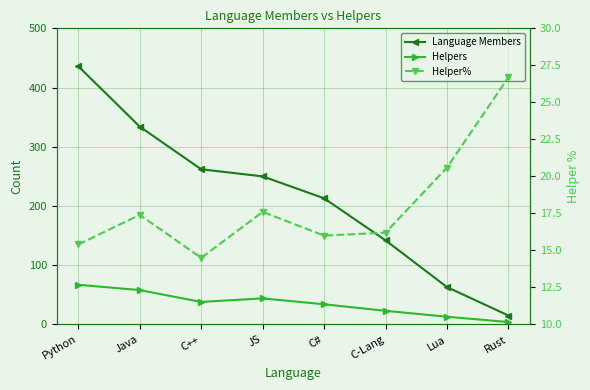

Between Python and Java, which is larger?

Python